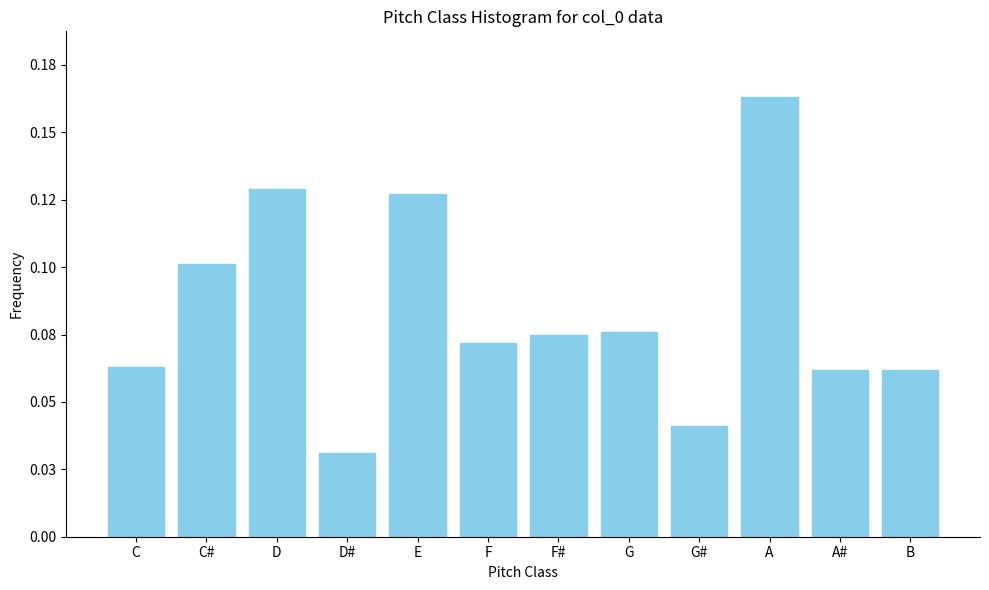

Are the bars horizontal?

No